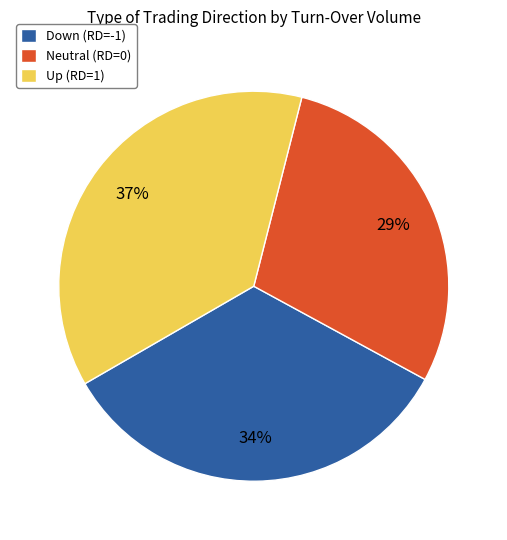

Count the number of slices in the pie.

3